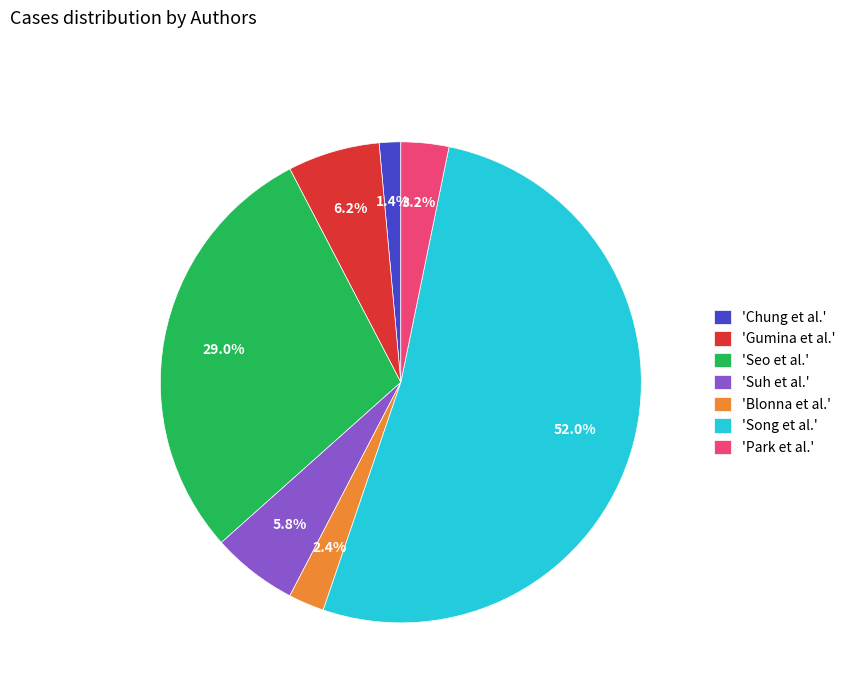

Which category has the smallest portion of the pie?

'Chung et al.'